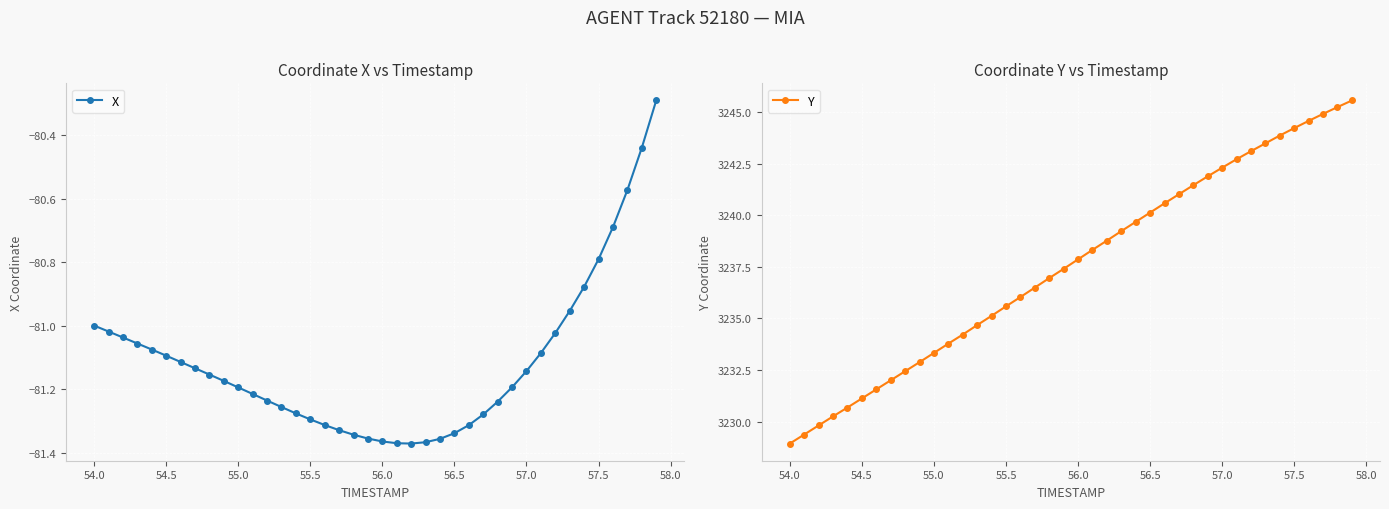

Which series has the largest range (max minus min)?

Y